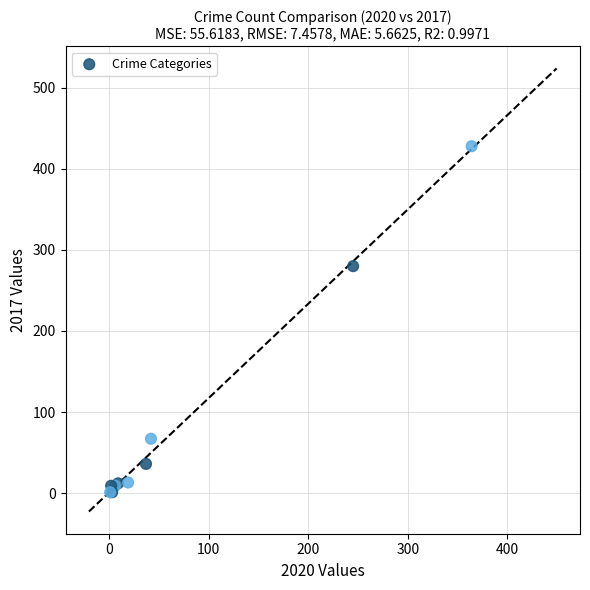

What Y value in the scatter plot is closest to 214?

280